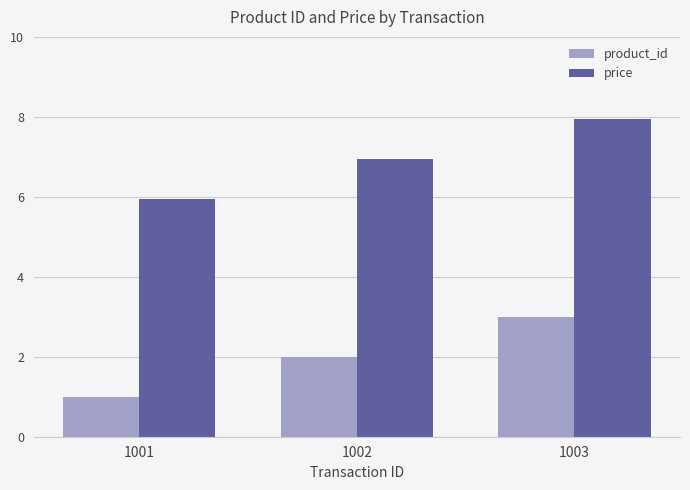

Which series has the largest total across all categories?

price